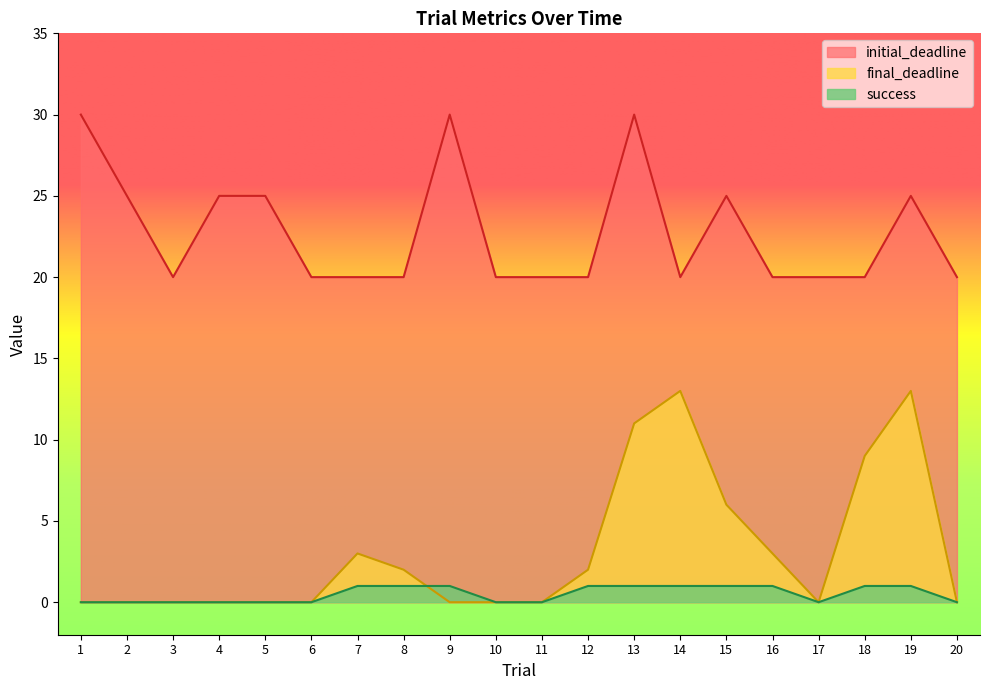

True or false: success and initial_deadline cross at least once.

False